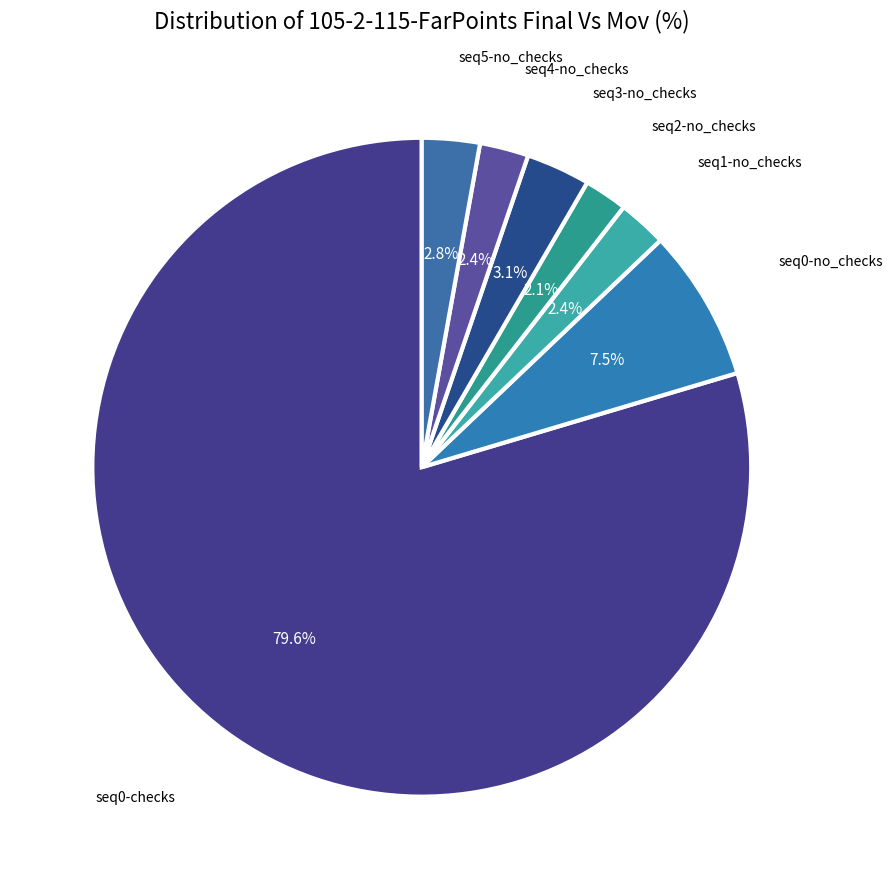

How many slices are in this pie chart?

7